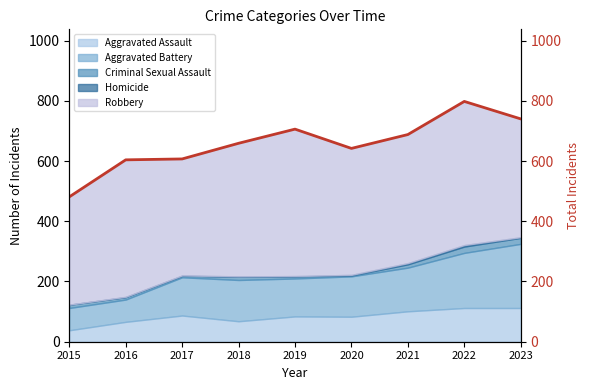

What is the ratio of the value at 2019 to the value at 2016?

1.2